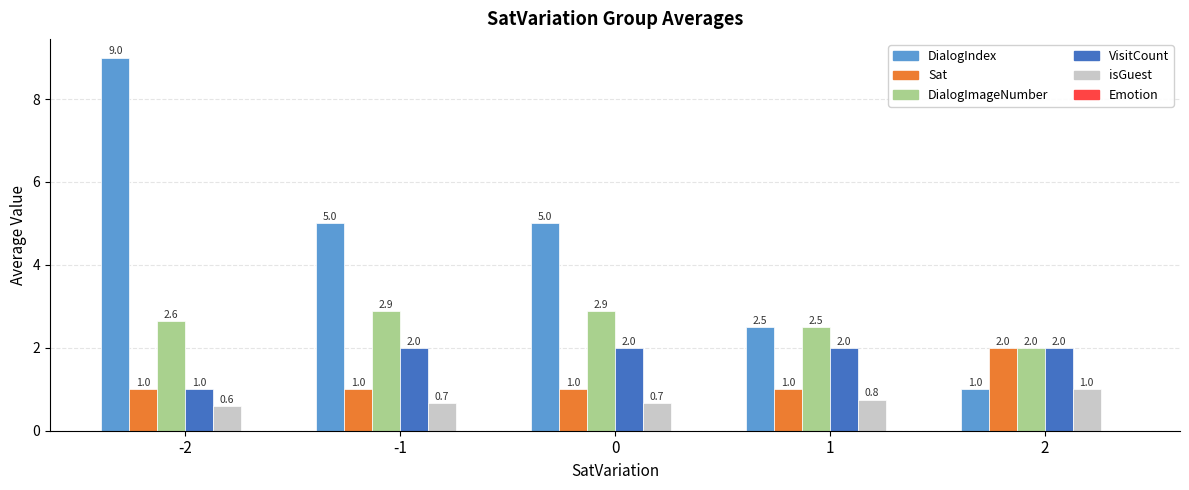

At which category is the sum across all series the highest?

-2